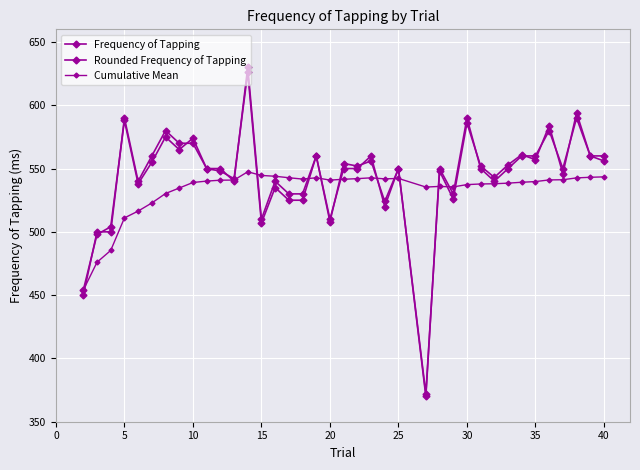

How many data points does each series have?

38